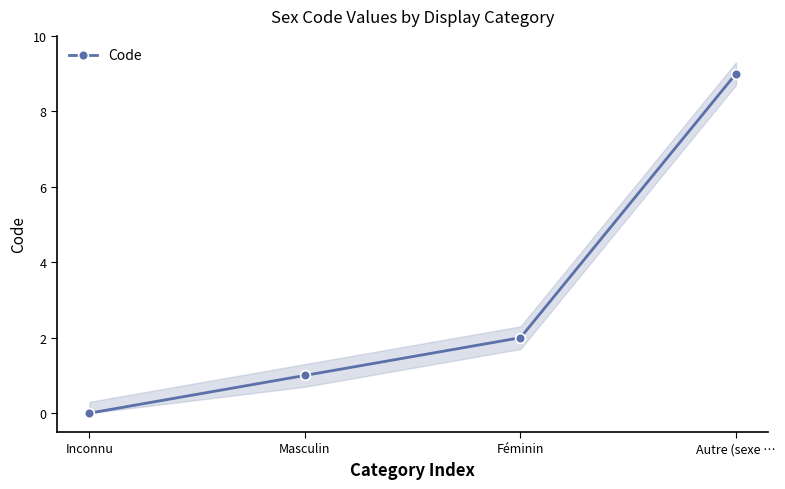

Reading left to right, transcribe all the data shown in this chart.

Inconnu=0	Masculin=1	Féminin=2	Autre (sexe …=9